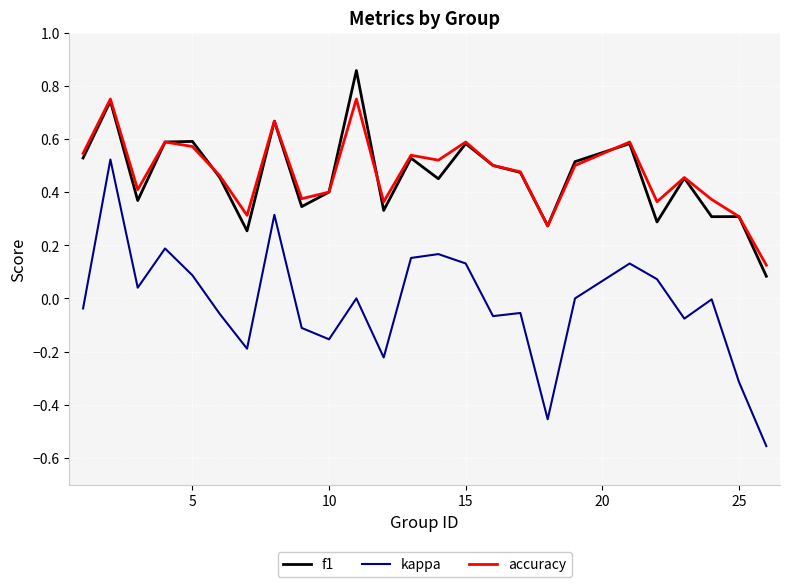

Which series has the largest range (max minus min)?

kappa